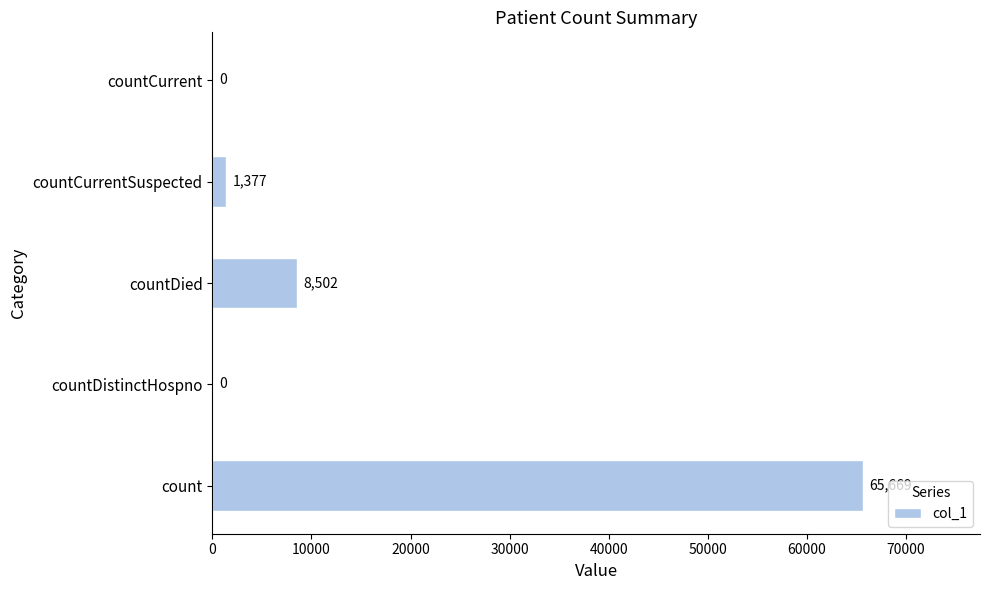

Reading bottom to top, what are all the values shown in this chart?

count=65669	countDistinctHospno=0	countDied=8502	countCurrentSuspected=1377	countCurrent=0